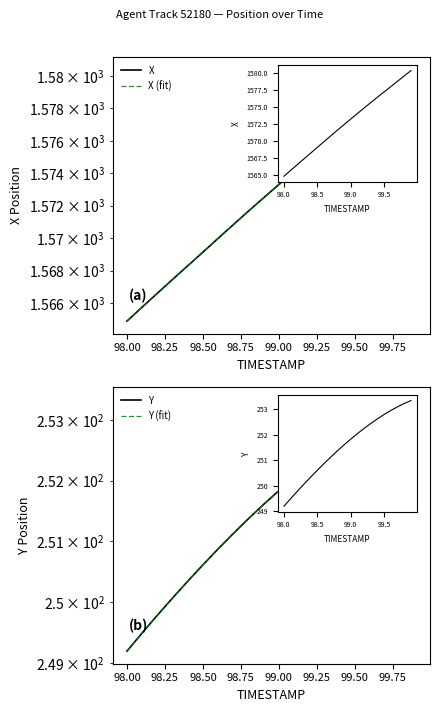

Between 99.00 and 99.75, which series saw the biggest shift?

X